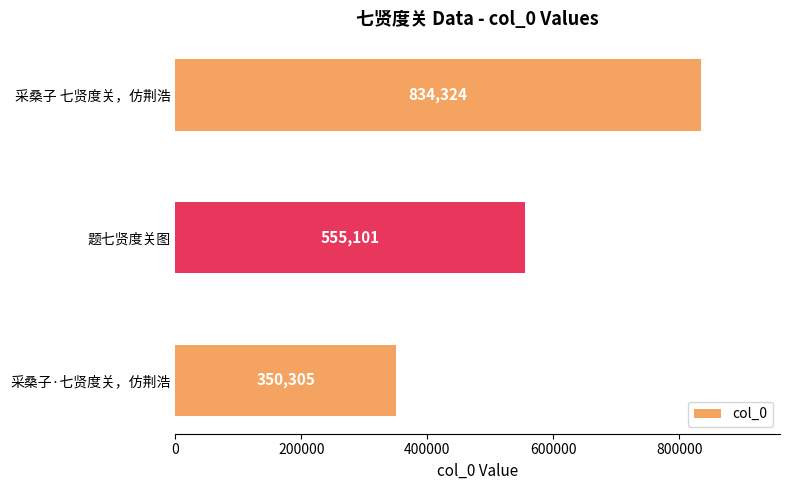

How many values are between 350305 and 834324?

3